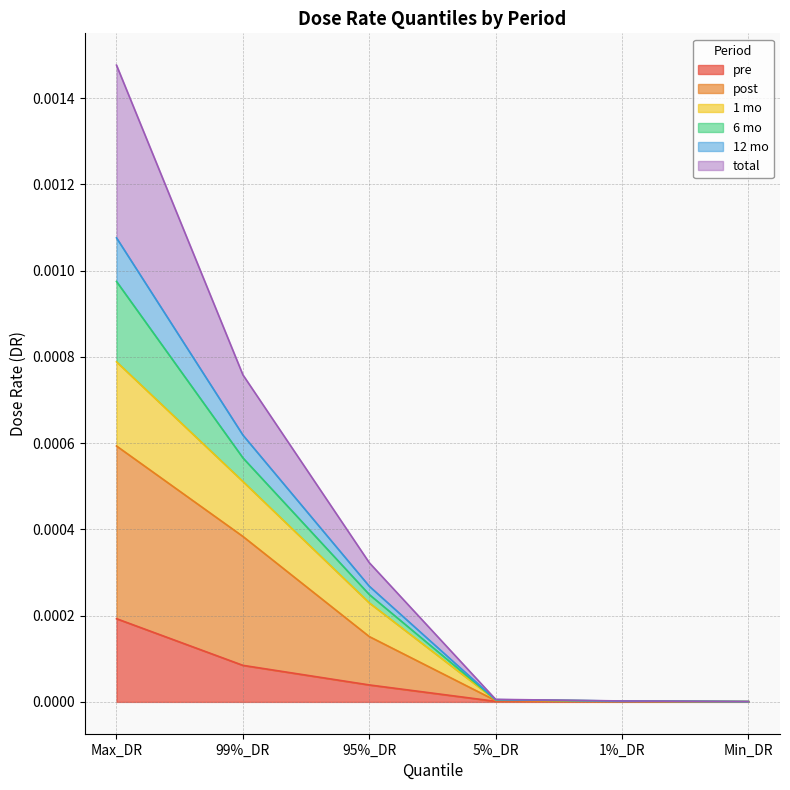

The pre series shows 0.0 at 5%_DR. True or false?

True